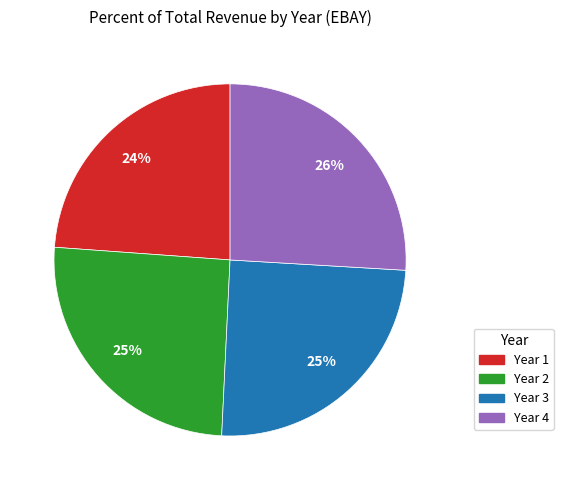

To the nearest percent, what portion does Year 1 represent?

24%